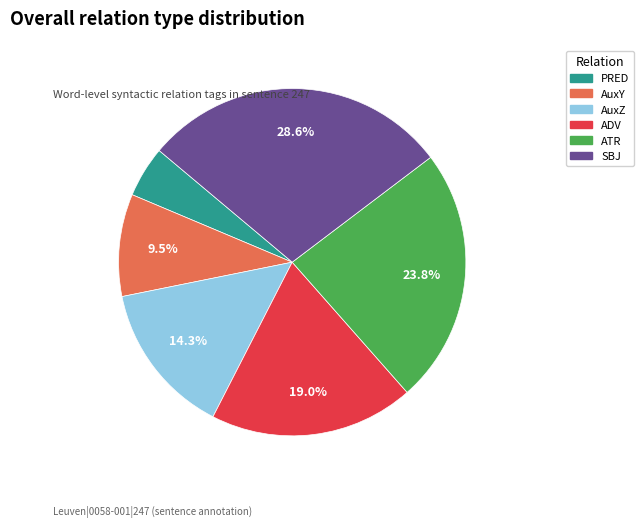

What percentage is the ATR slice, to the nearest percent?

24%